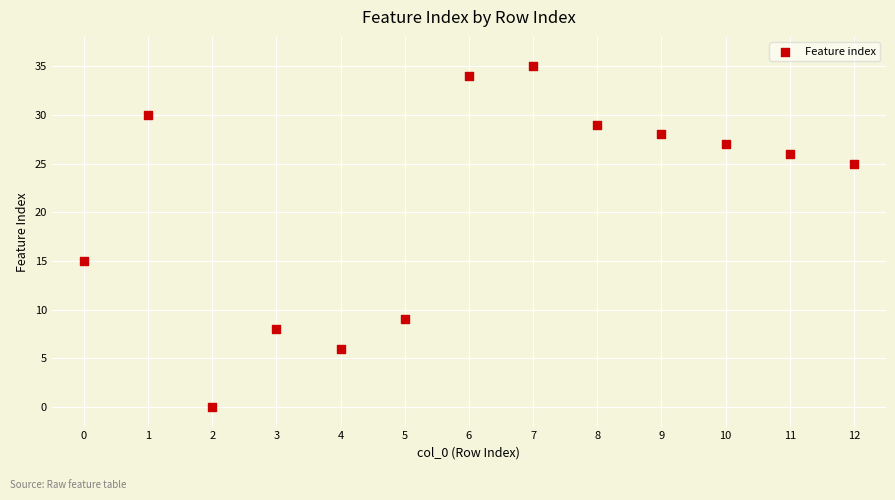

What is the range of Y values (max minus min)?

35